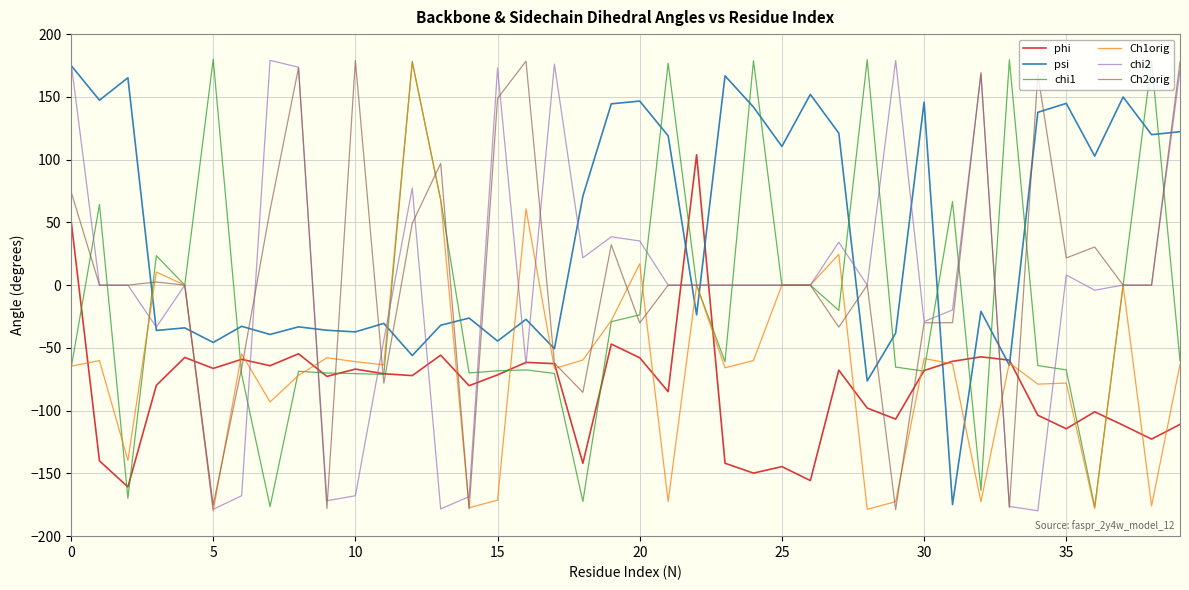

What is the highest value of the Ch1orig series?

177.4